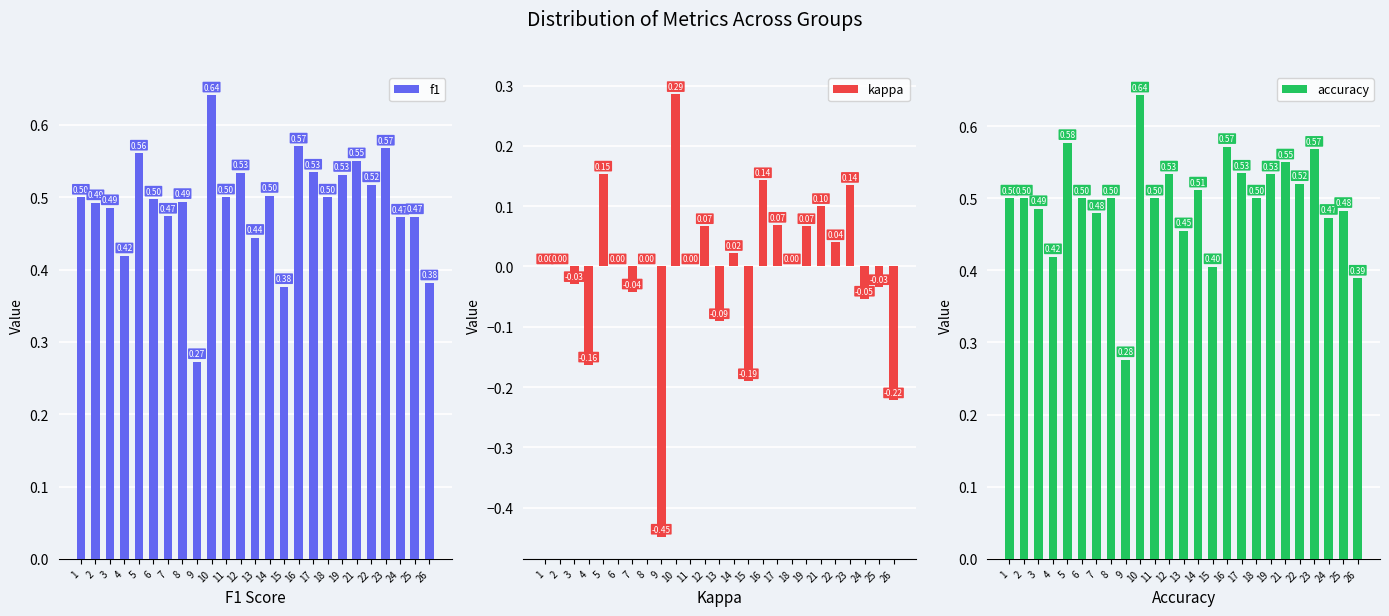

What is the difference between the highest and lowest values at 13?

0.5